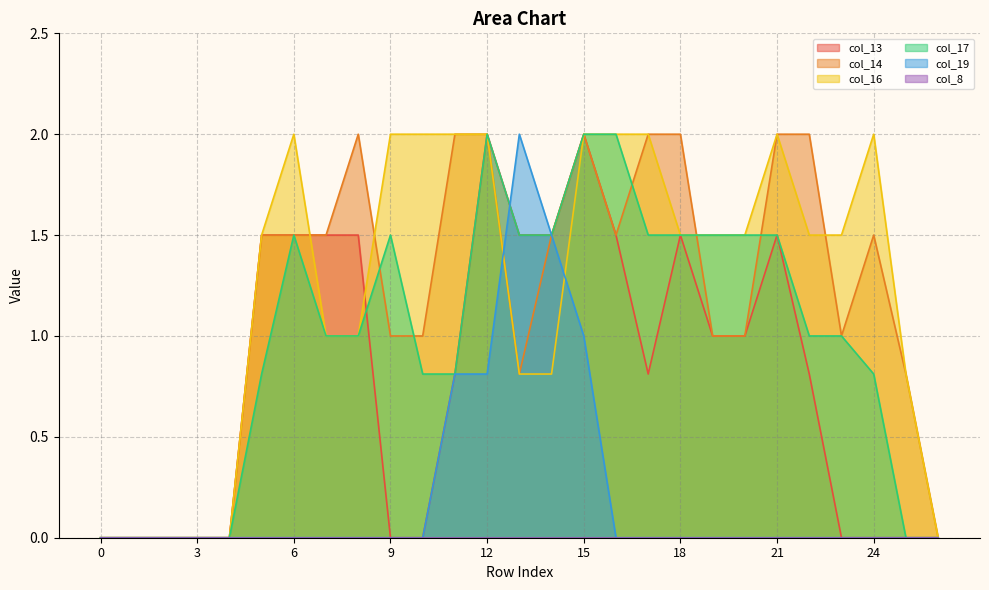

How many interior local peaks does the col_13 series have?

4